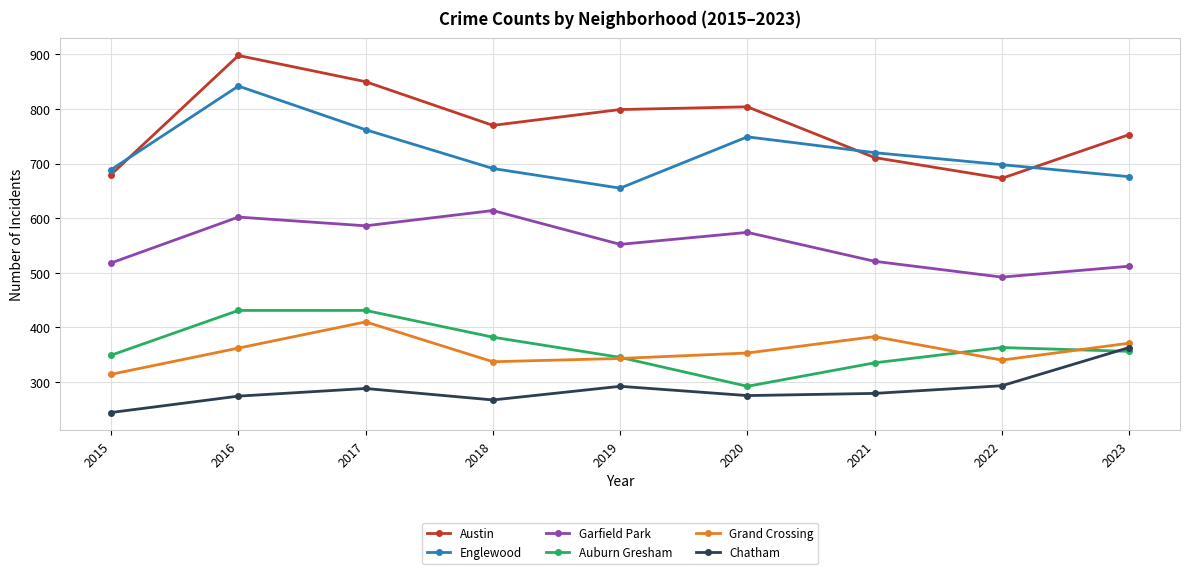

In Englewood, how many points are higher than both neighbors (excluding endpoints)?

2